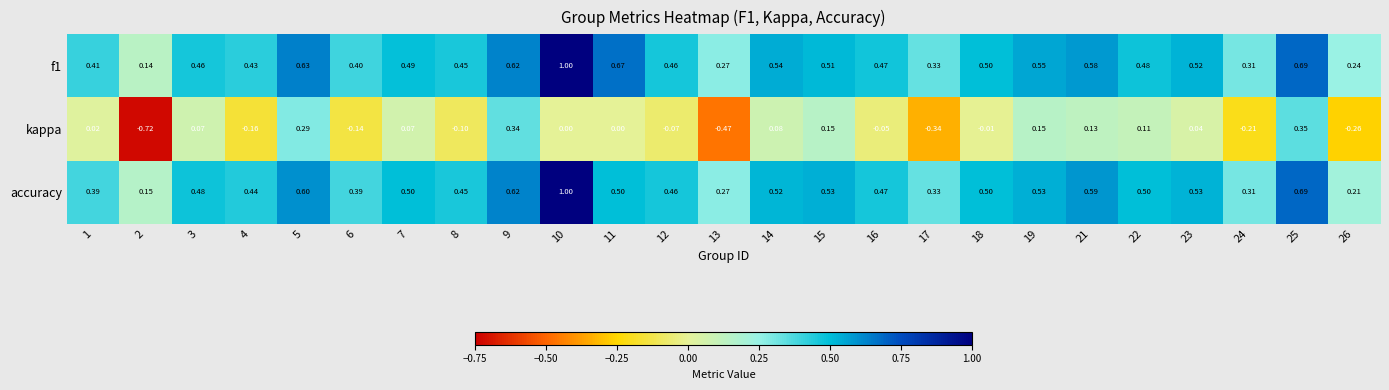

What is the spread (max minus min) of values at 21?

0.5